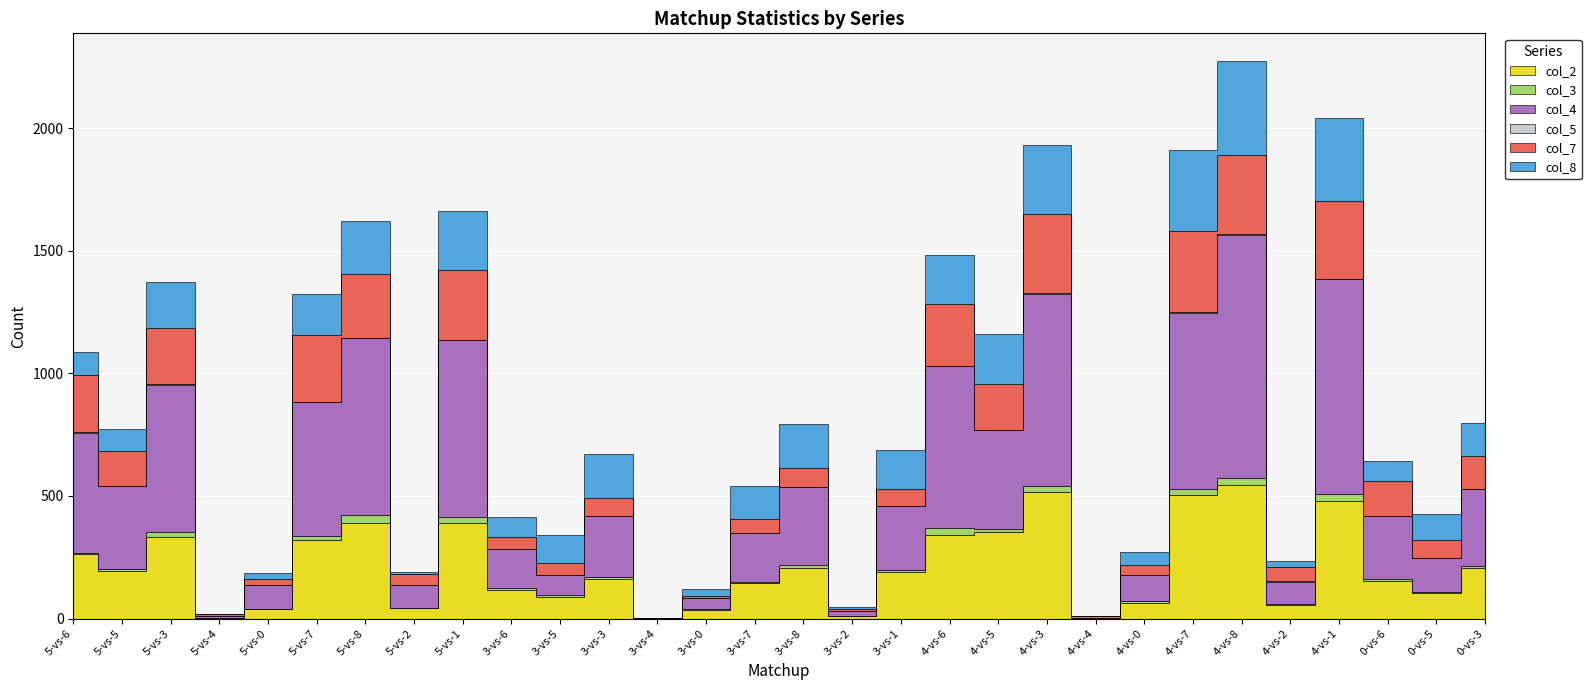

Where is the first local maximum for col_4?

5-vs-3